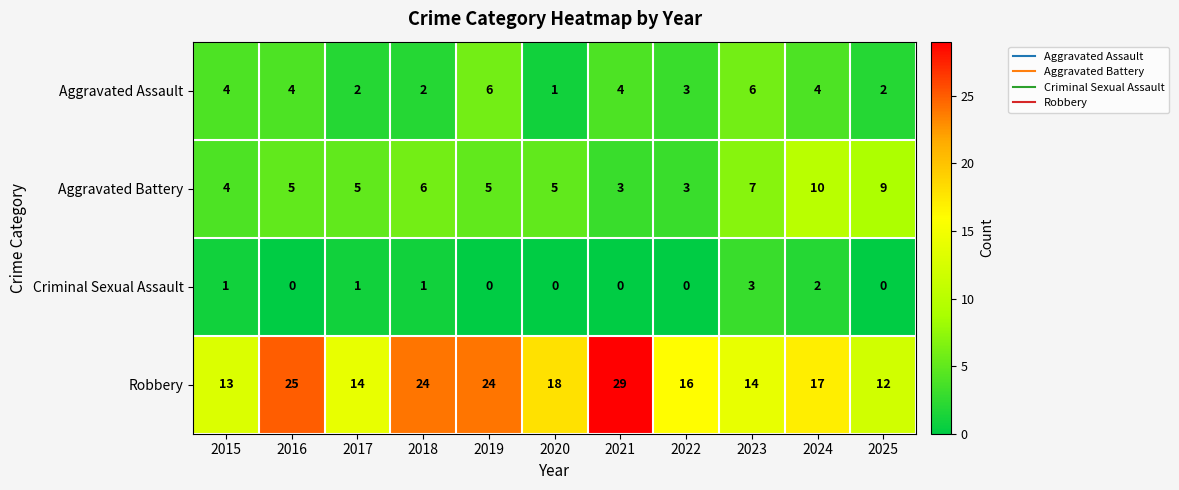

Is it true that Robbery equals 25 at 2016?

True